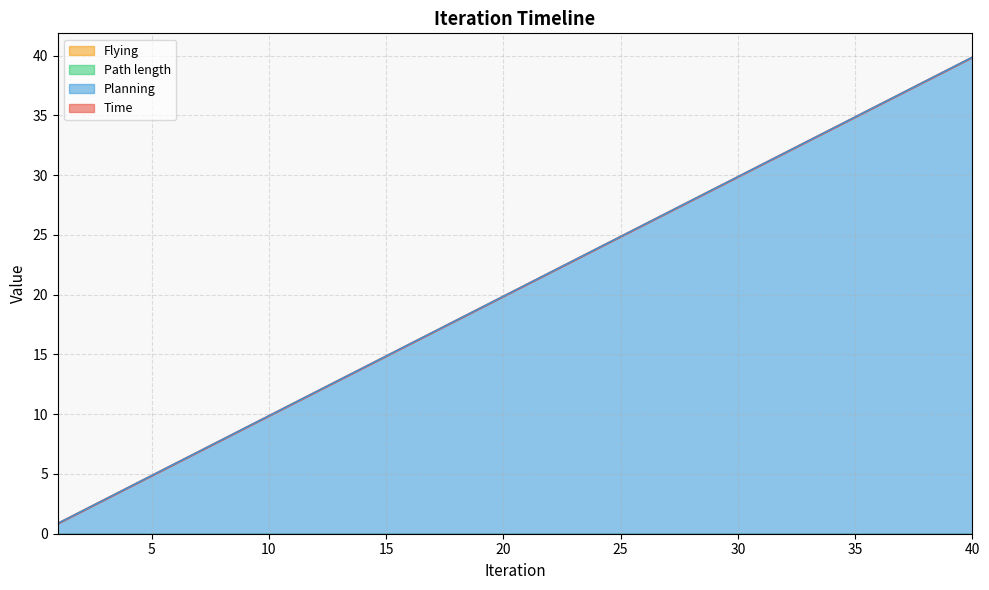

True or false: Time and Planning intersect in this chart.

False